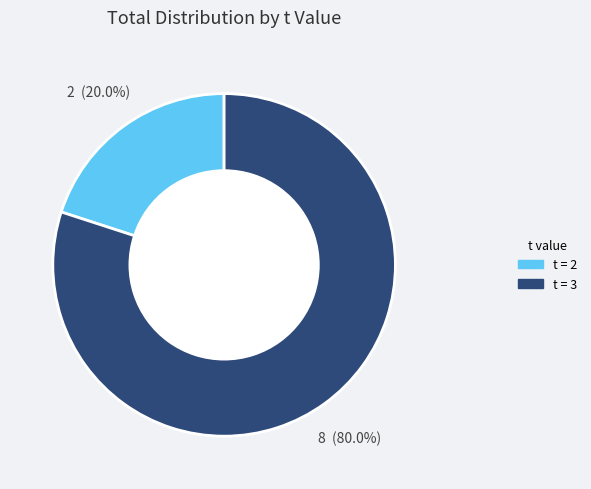

Is there a majority slice in this chart?

Yes